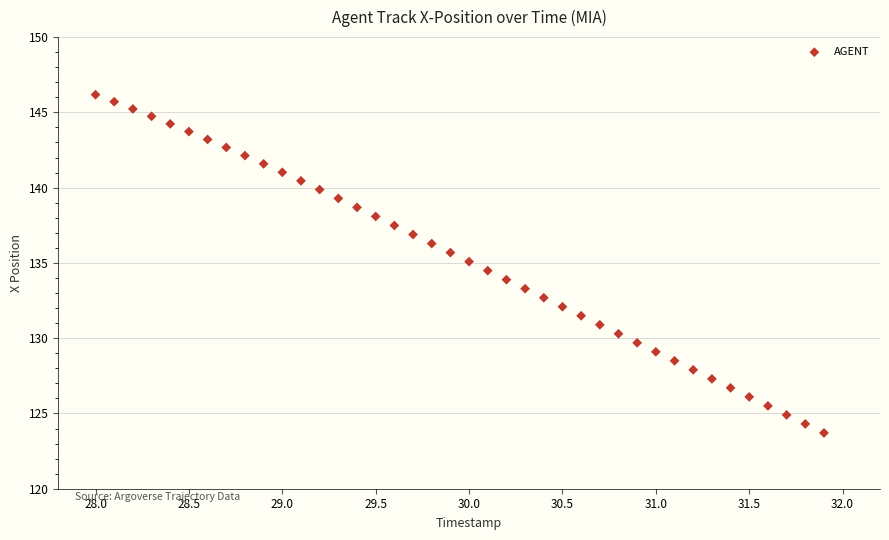

What is the range of X values (max minus min)?

3.9